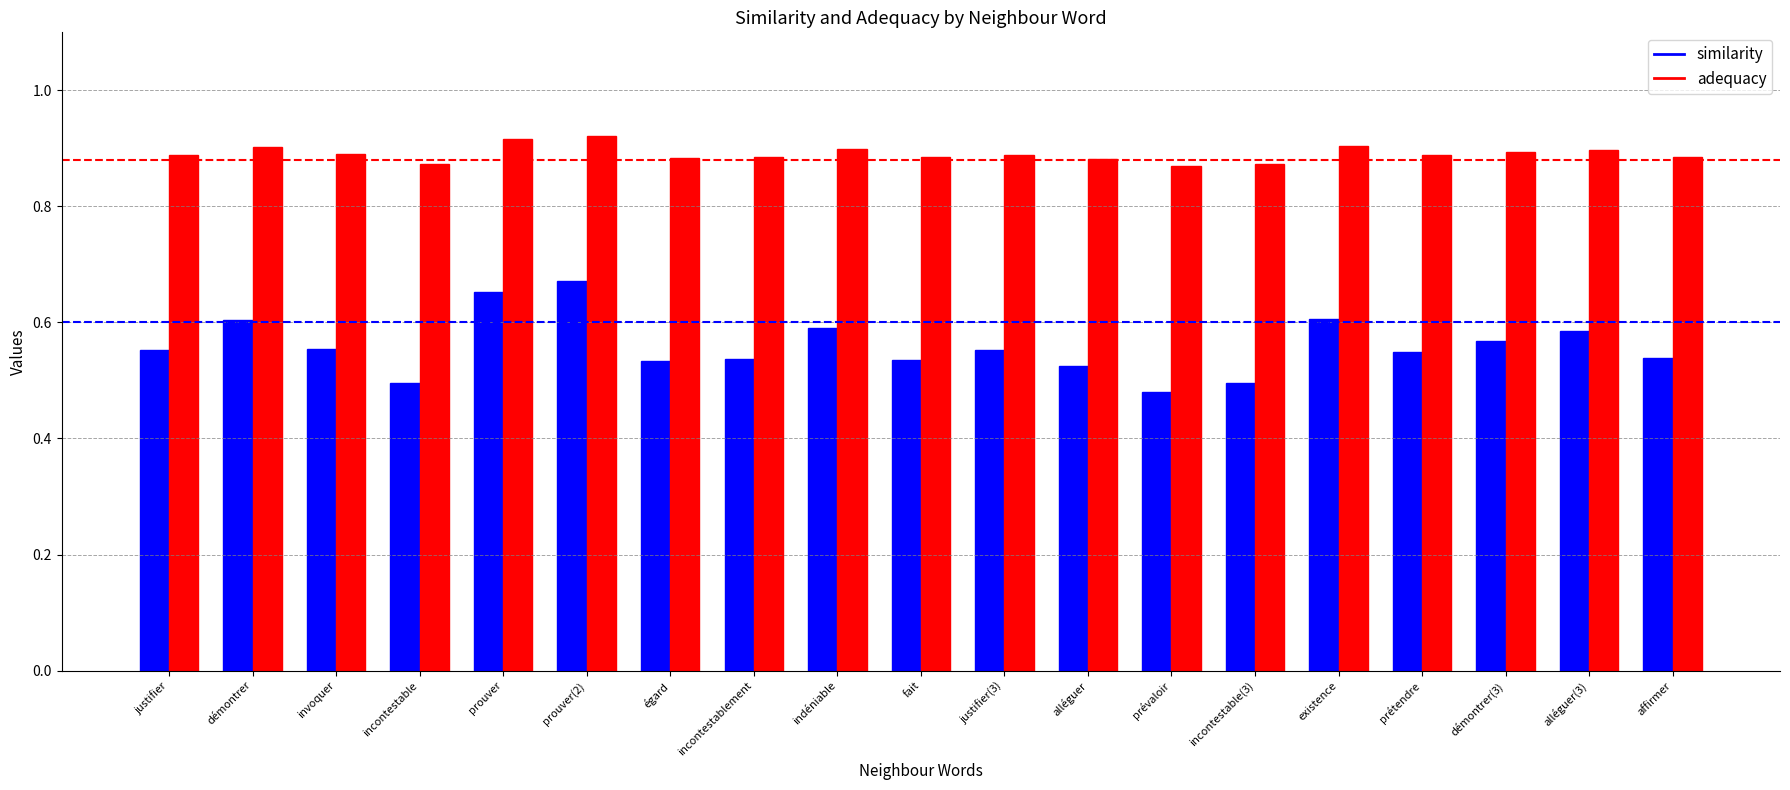

How many similarity values are between 0 and 1?

19